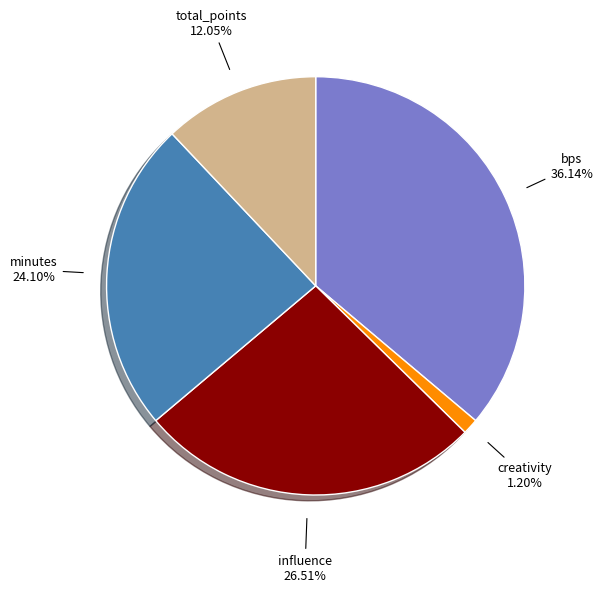

What is the smallest slice in the pie chart?

creativity